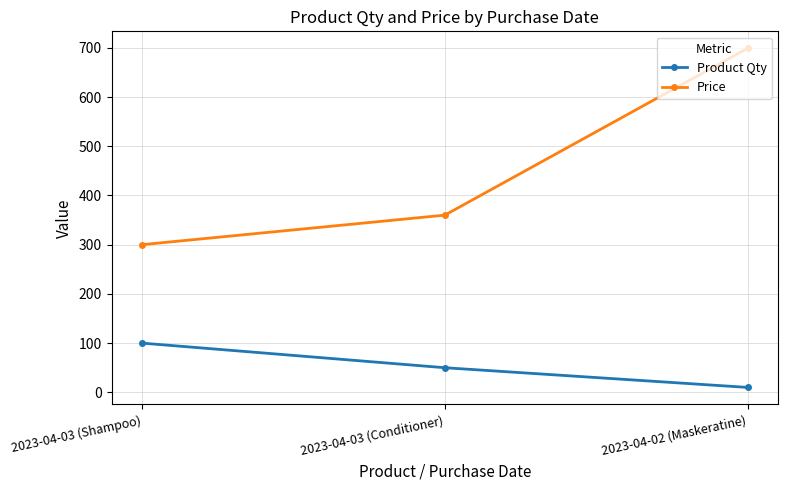

What is the sum of all Product Qty values?

160